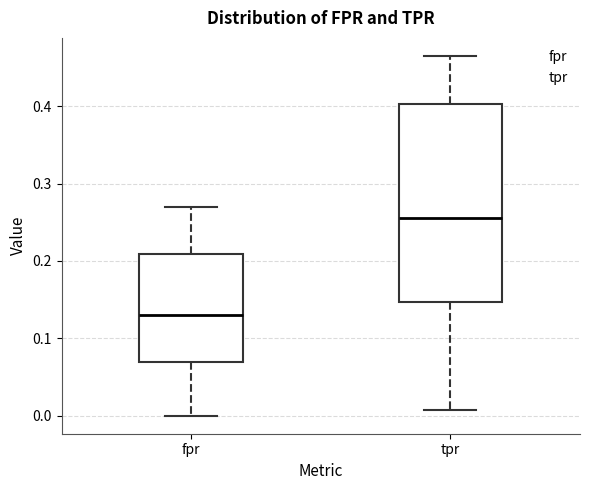

Which box is the tallest, from its lower edge to its upper edge?

tpr